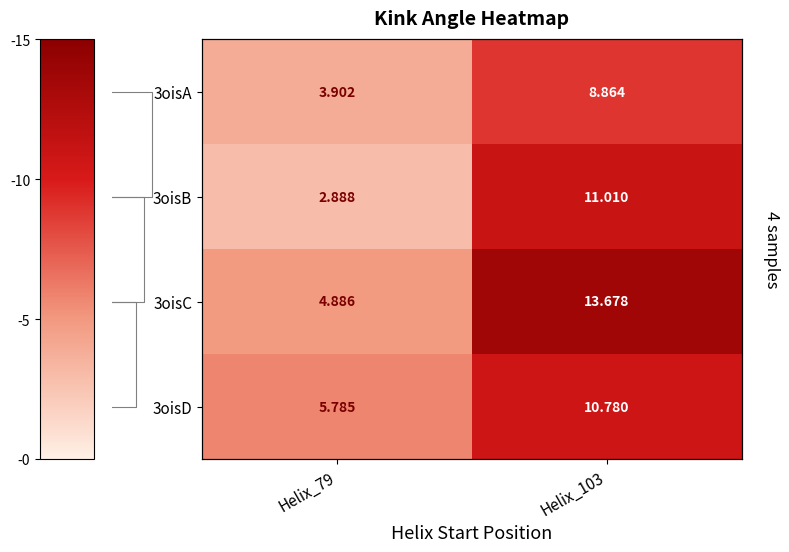

Which series changed the most between Helix_79 and Helix_103?

3oisC